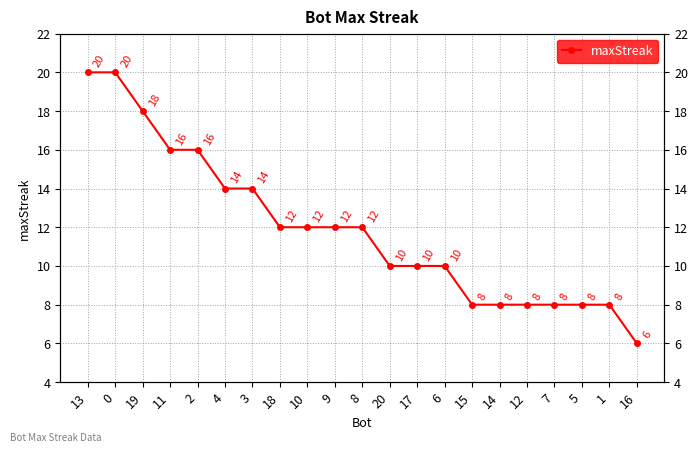

What is the difference between the maximum and minimum values?

14